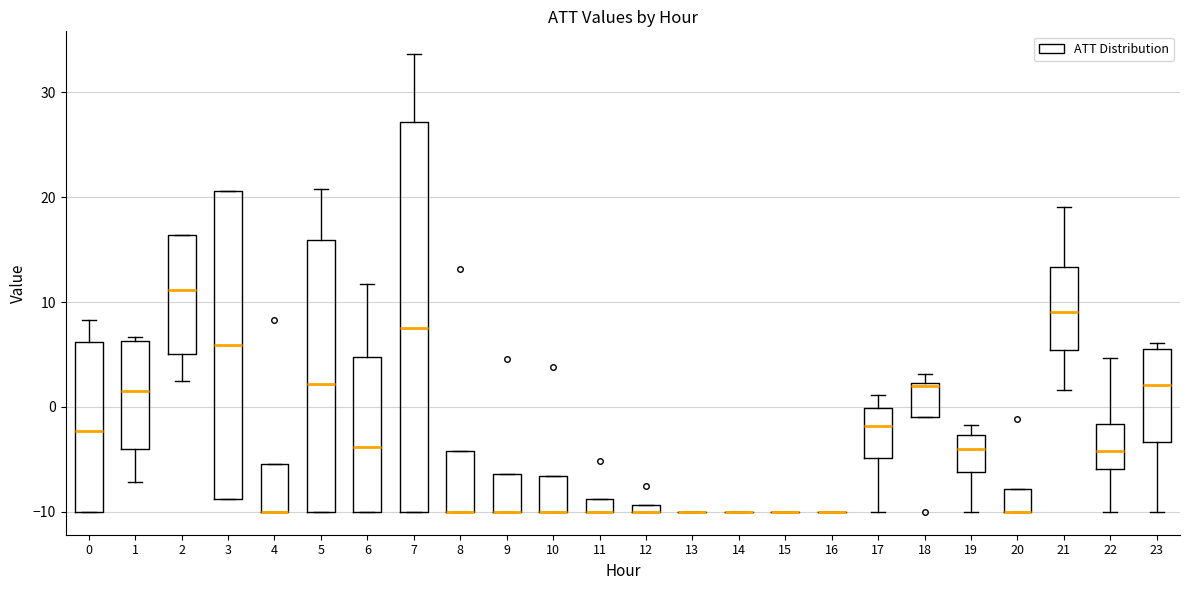

Which box is the tallest, from its lower edge to its upper edge?

7